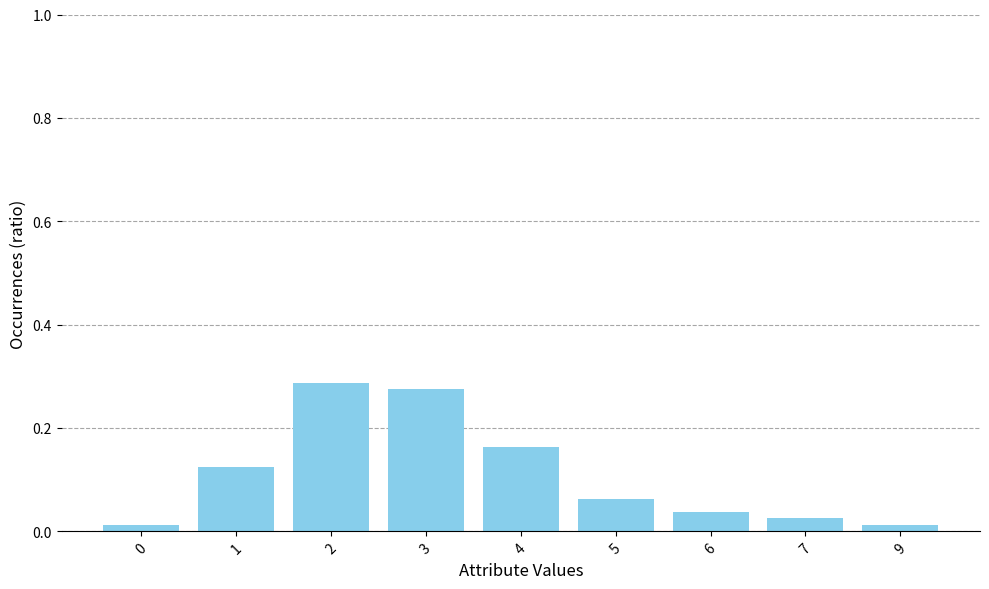

Which has a higher value, 1 or 0?

1